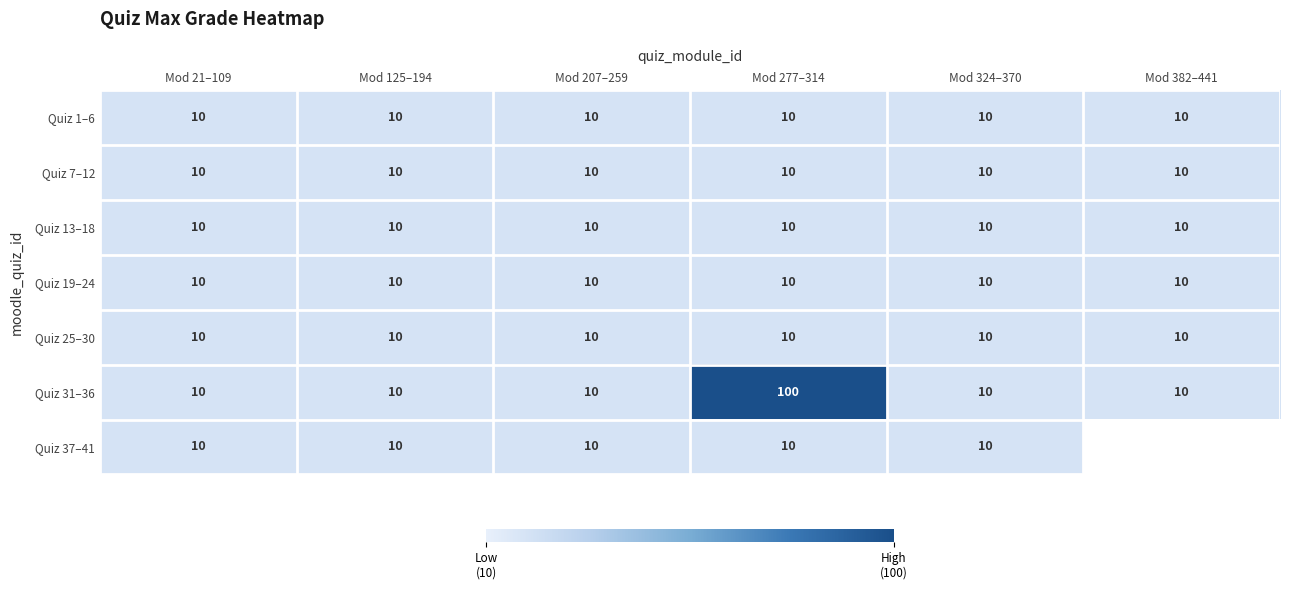

Count the number of data series in this chart.

7